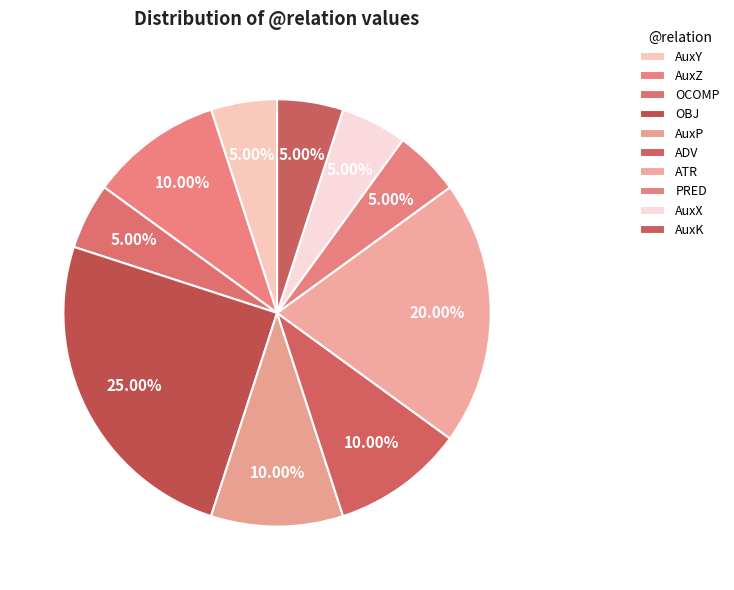

How many slices are in this pie chart?

10